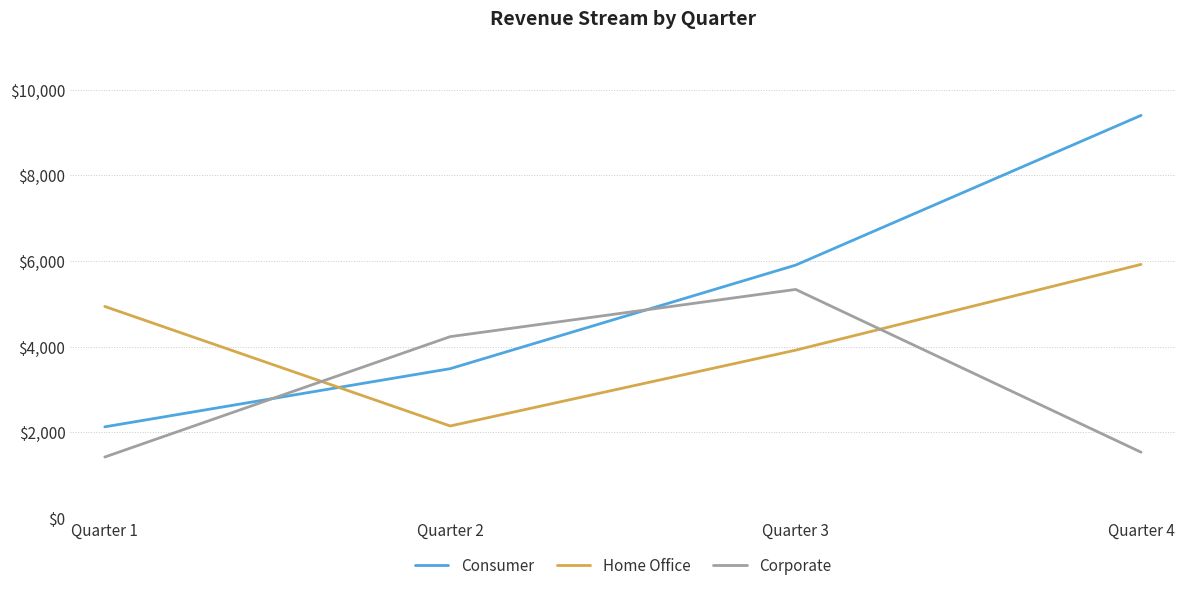

Reading left to right, list all the values displayed in this chart.

Consumer: Quarter 1=2128	Quarter 2=3486	Quarter 3=5904	Quarter 4=9400
Home Office: Quarter 1=4939	Quarter 2=2148	Quarter 3=3918	Quarter 4=5921
Corporate: Quarter 1=1423	Quarter 2=4234	Quarter 3=5336	Quarter 4=1535